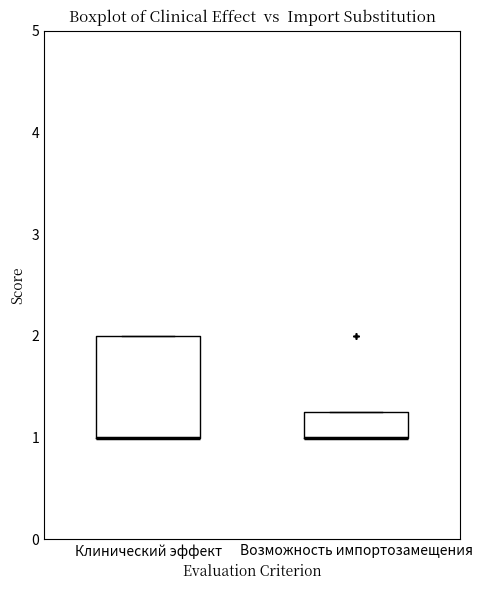

Reading left to right, transcribe this box plot: for each box, give where its median line is, the range the box spans, and where its two whiskers end, as read against the y-axis. The values are not printed on the chart, so give them approximately, as read against the axis.

Клинический эффект: median 1.0 (drawn on the box's lower edge), box 1.0 to 2.0, whiskers 1.0 to 2.0
Возможность импортозамещения: median 1.0 (drawn on the box's lower edge), box 1.0 to 1.3, whiskers 1.0 to 1.3